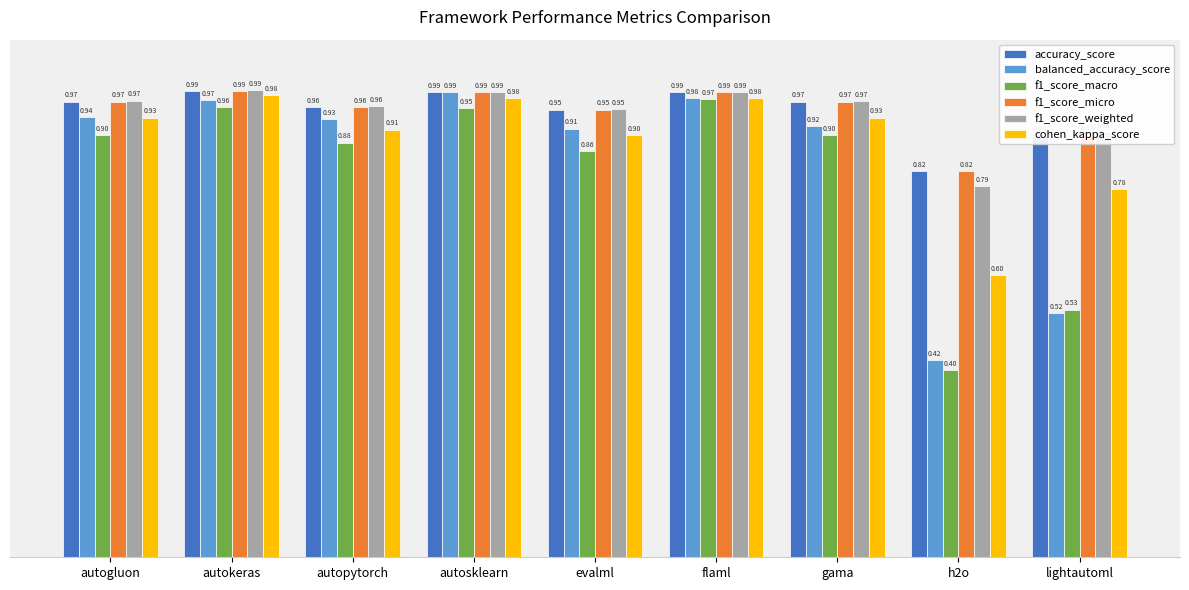

What is the smallest value displayed?

0.4